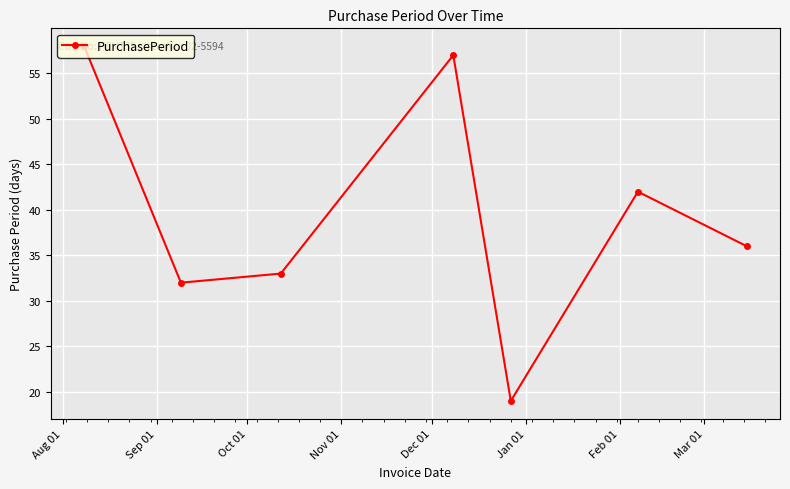

What is the value of the 3rd point from the left?

33